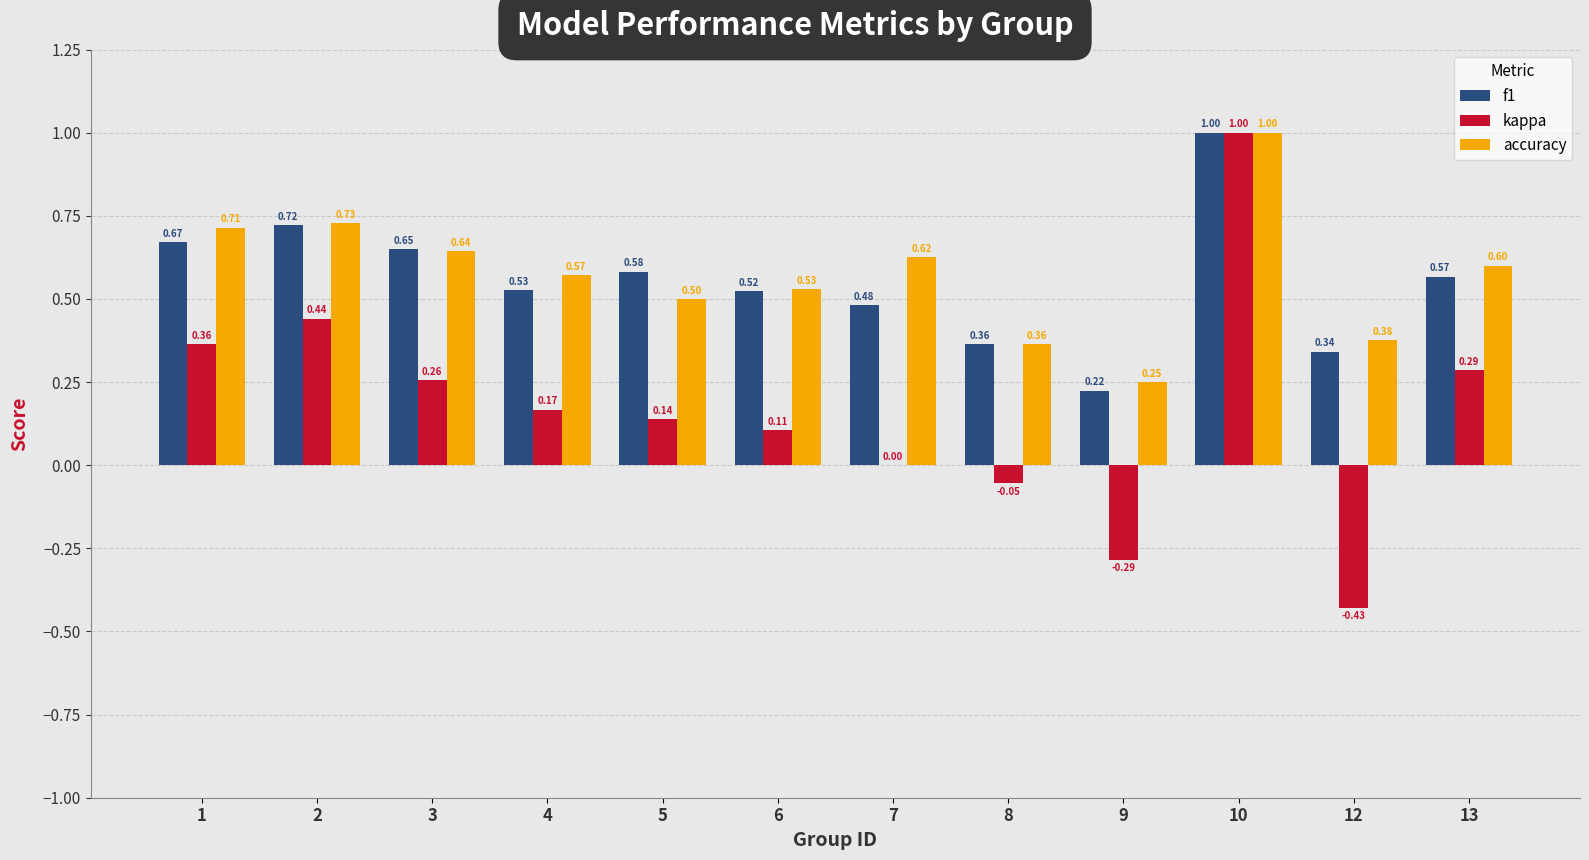

At which category is the sum across all series the highest?

10